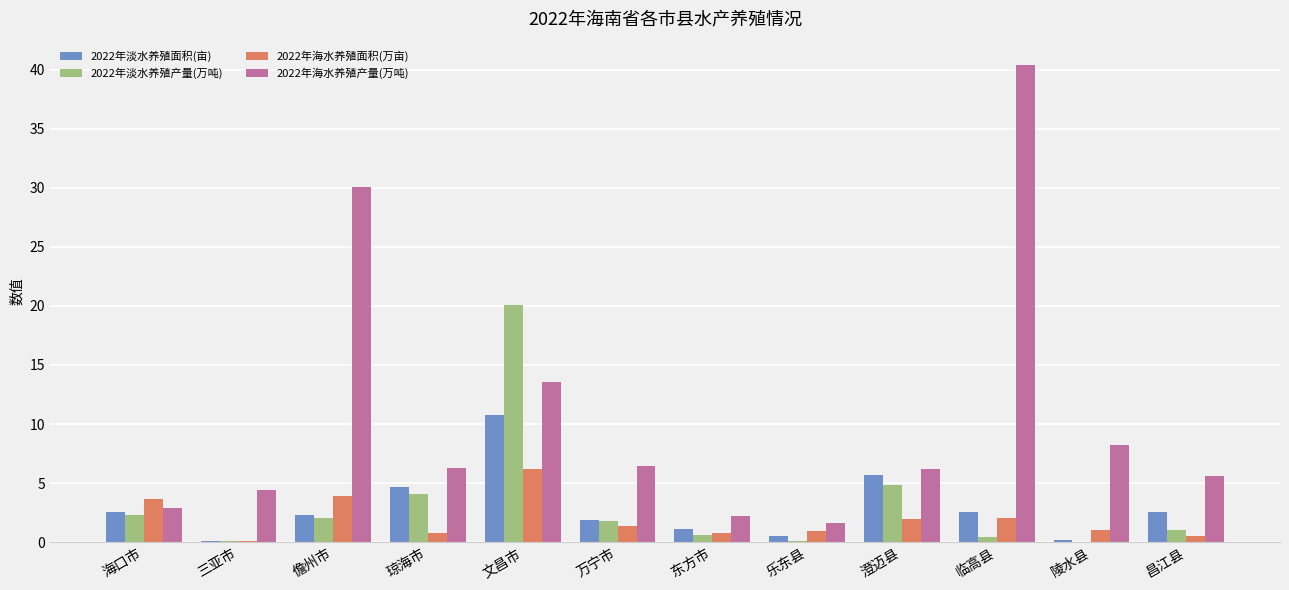

Where does the 2022年淡水养殖产量(万吨) series first go above 1?

海口市